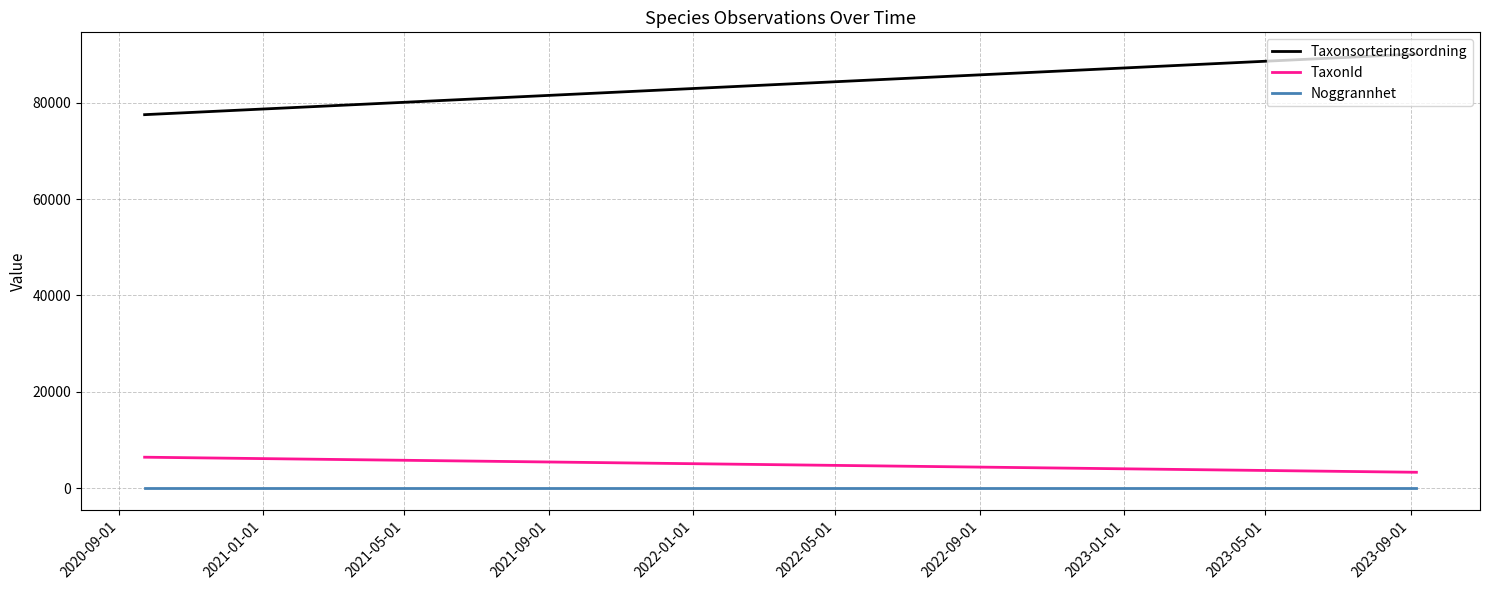

What are all the series names shown in the legend?

Taxonsorteringsordning, TaxonId, Noggrannhet